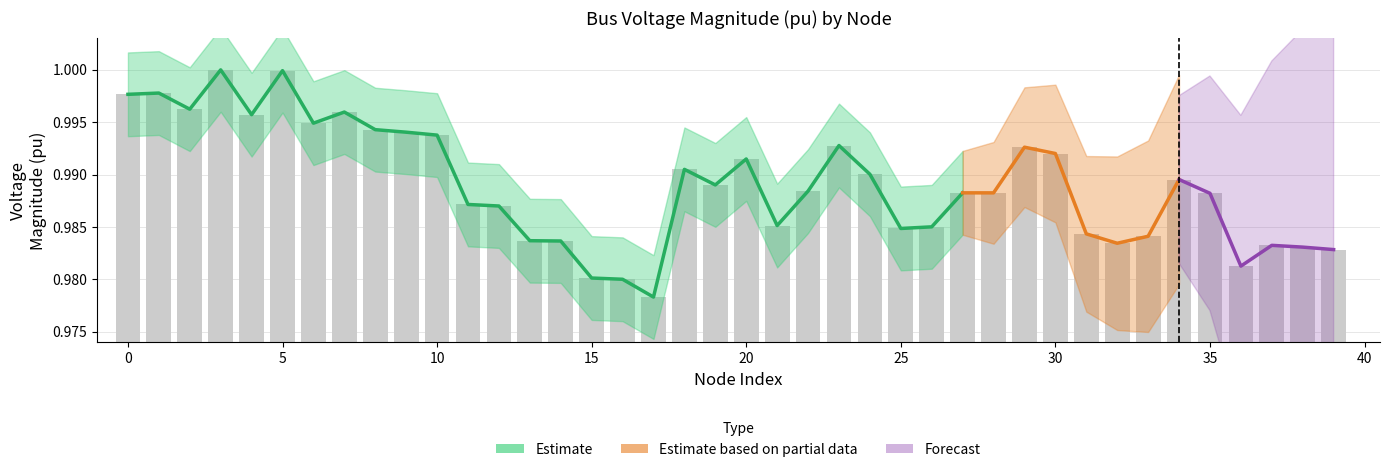

Does the chart contain any negative values?

No